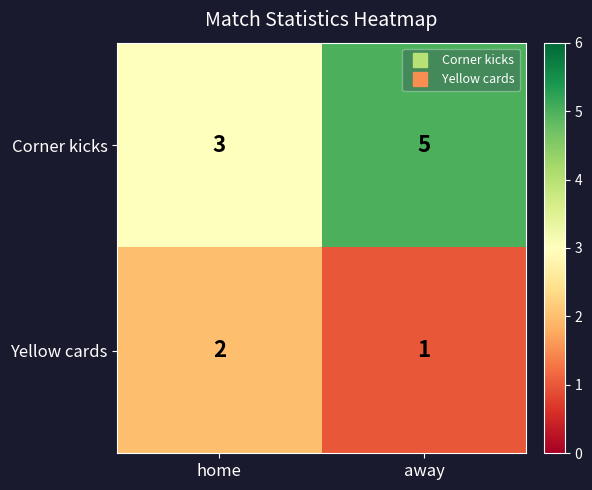

Which series changed the most between home and away?

Corner kicks